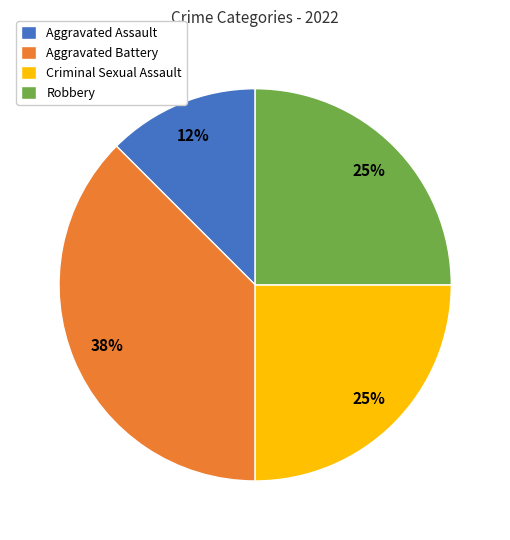

Is there a majority slice in this chart?

No